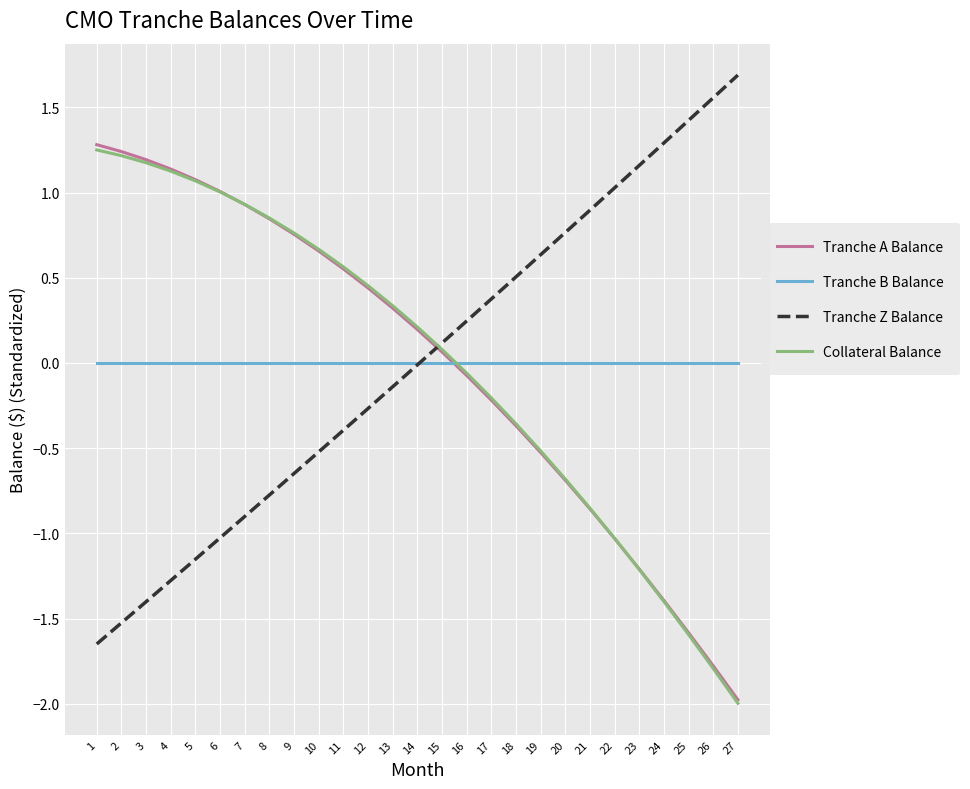

Rank the categories by Tranche Z Balance value from highest to lowest.

27, 26, 25, 24, 23, 22, 21, 20, 19, 18, 17, 16, 15, 14, 13, 12, 11, 10, 9, 8, 7, 6, 5, 4, 3, 2, 1